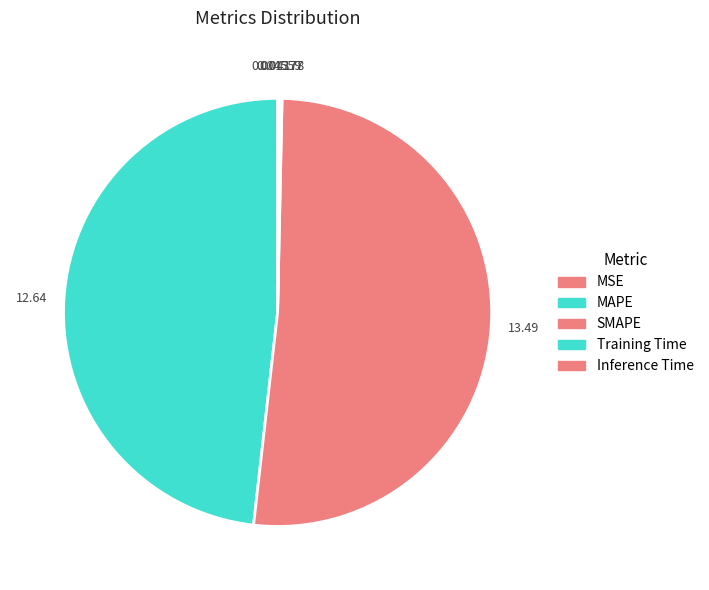

What percentage do MSE and Training Time together represent?

0.2%